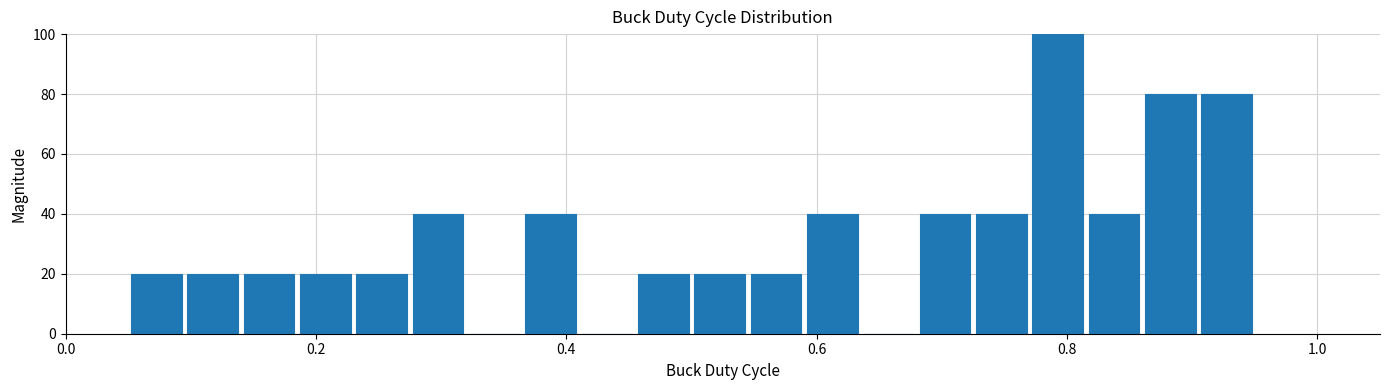

Around what value on the x-axis is the tallest bar? Give the approximate position of its centre, as read against the axis.

0.80